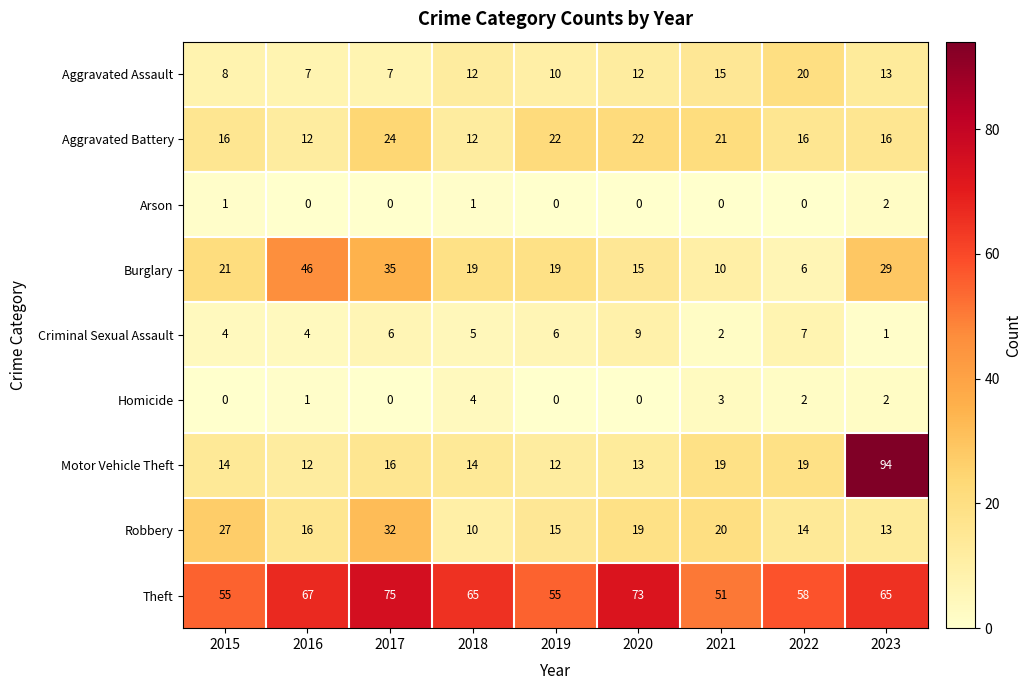

What is the difference between the maximum and second lowest values in the Burglary series?

36